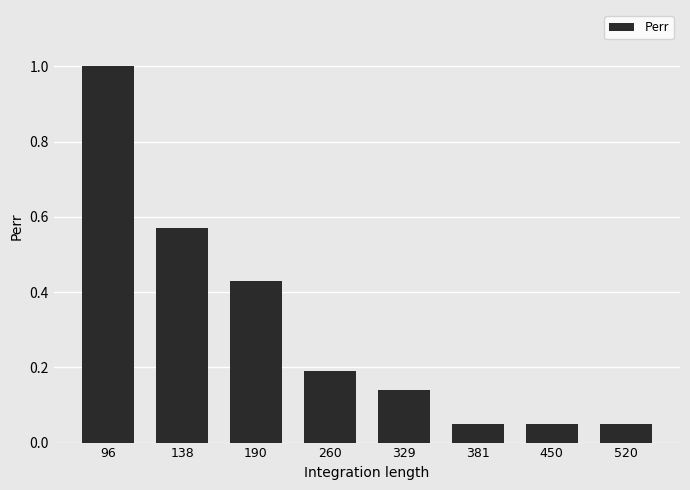

The value at 260 is 0.2. True or false?

True